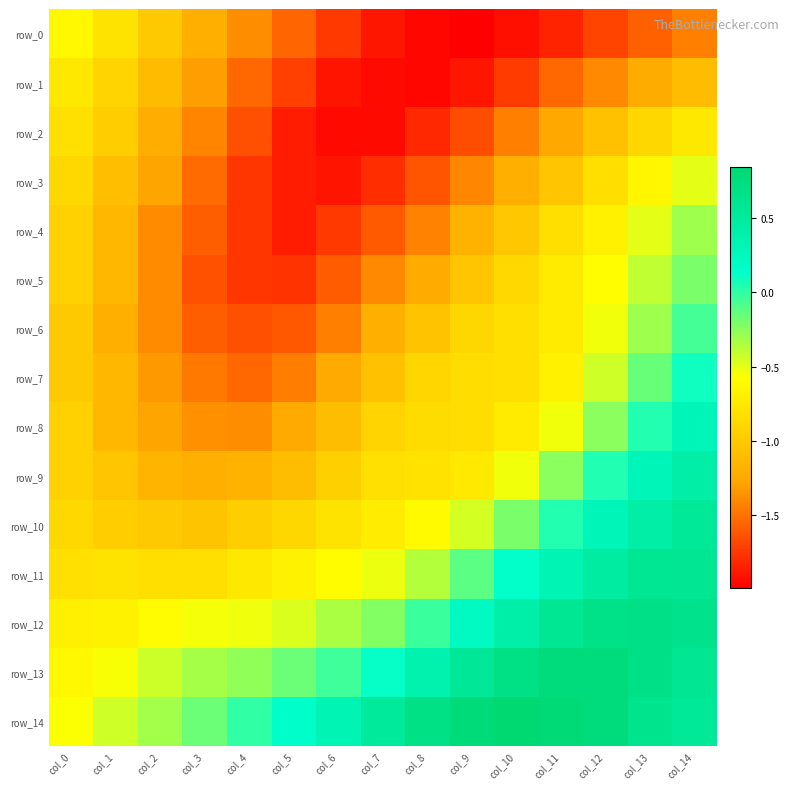

Which series changed the most between col_8 and col_13?

row_9